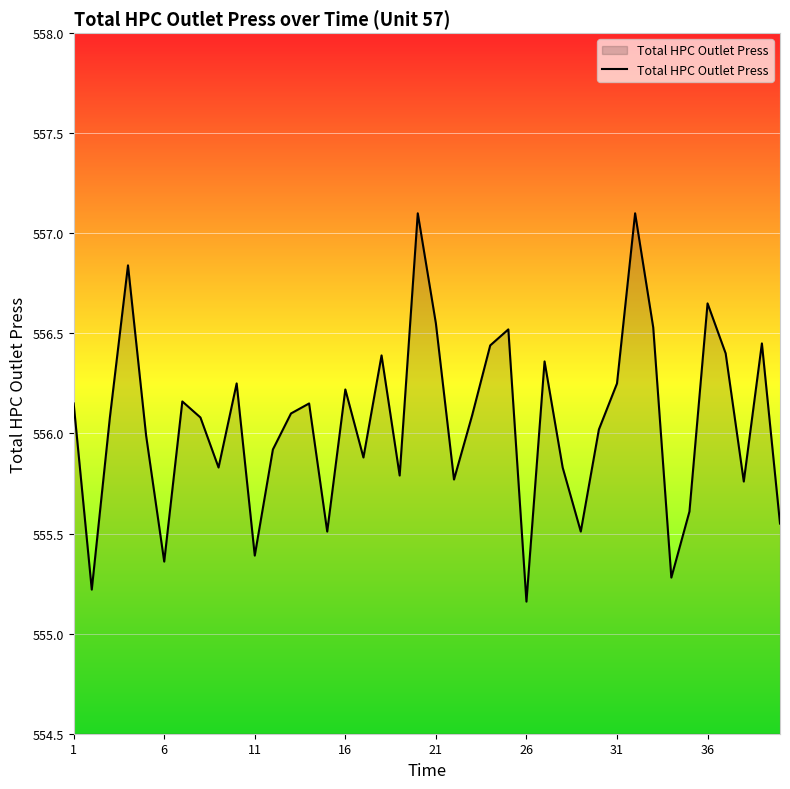

What is the greatest value displayed?

557.1